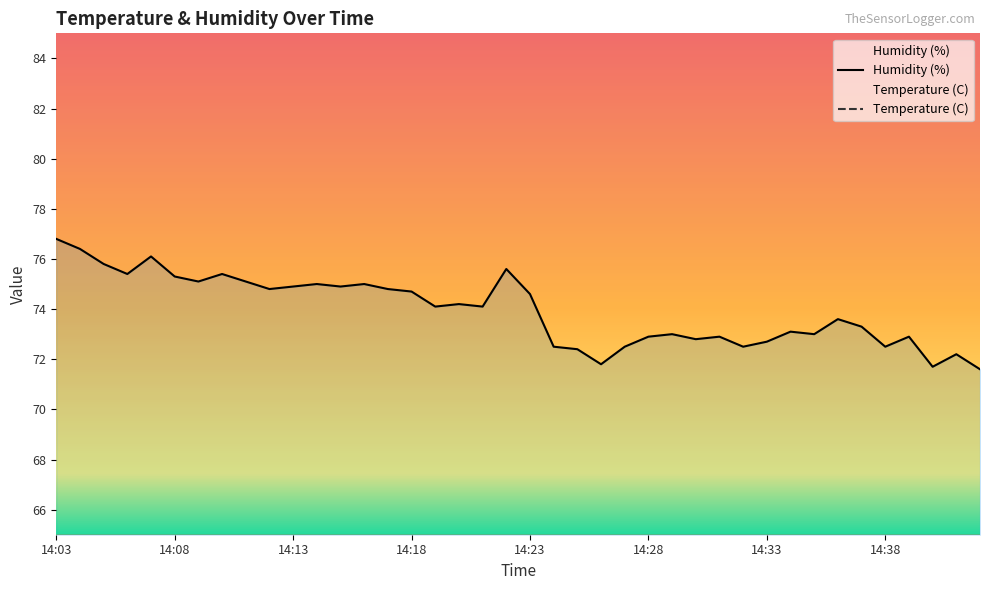

Rank the series by their average value, from lowest to highest.

Temperature (C), Humidity (%)